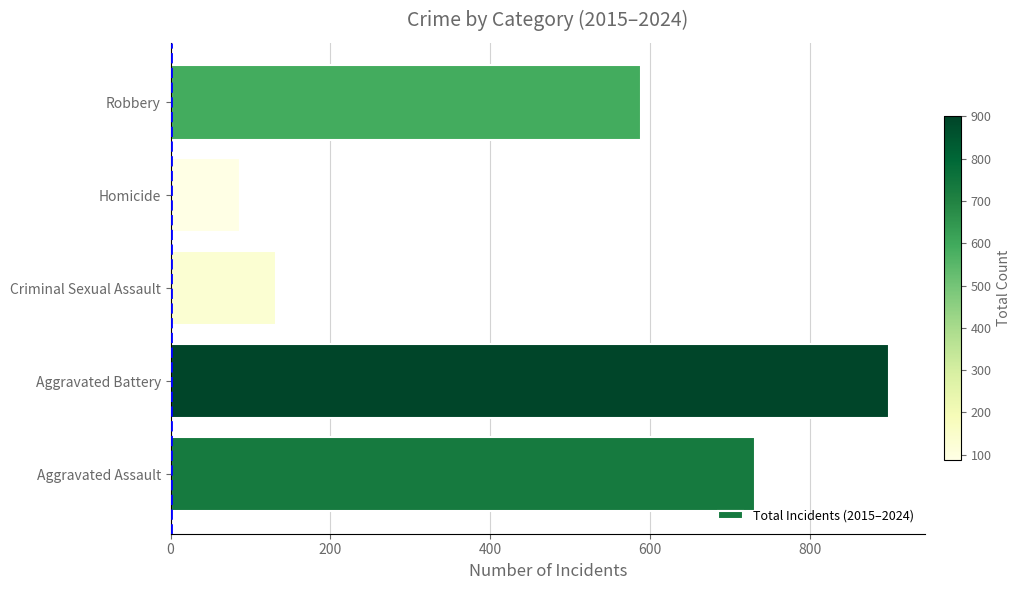

Rank the categories by value from highest to lowest.

Aggravated Battery, Aggravated Assault, Robbery, Criminal Sexual Assault, Homicide